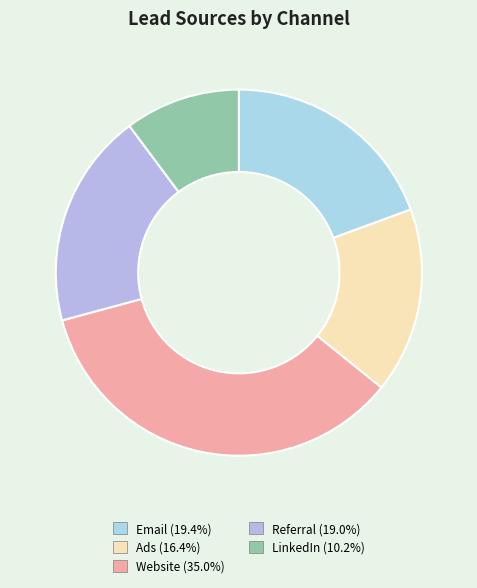

Rank the categories by value from highest to lowest.

Website, Email, Referral, Ads, LinkedIn